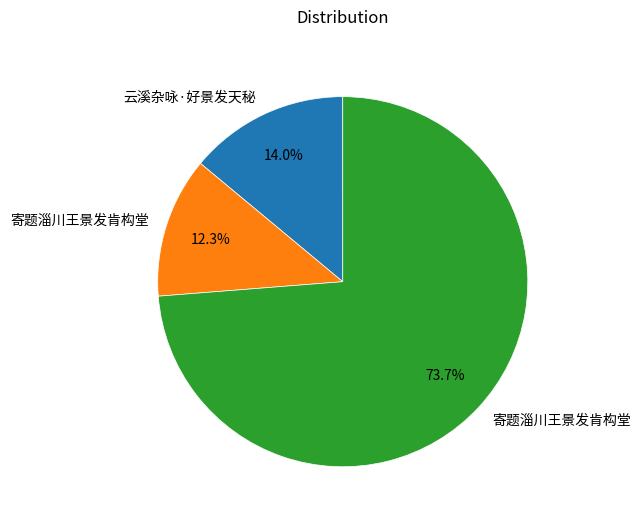

How many slices are in this pie chart?

3